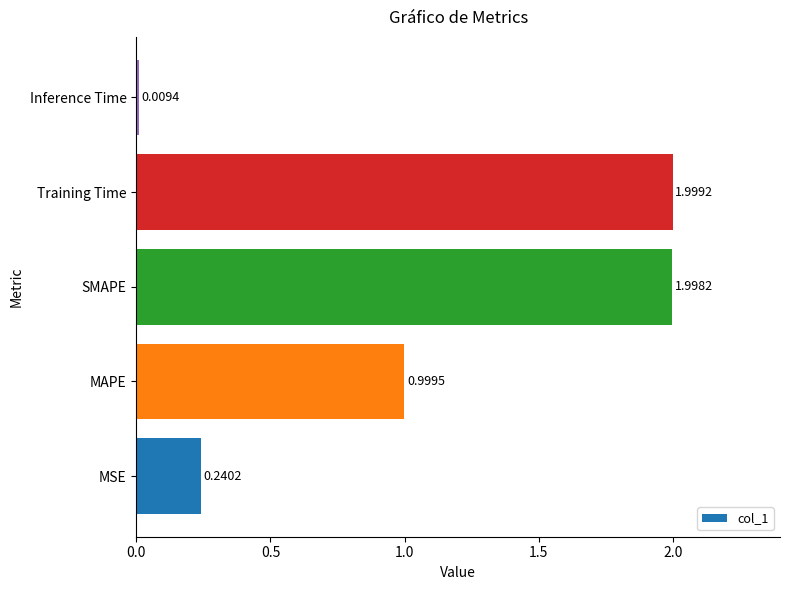

What is the difference between the maximum and second lowest values?

1.8